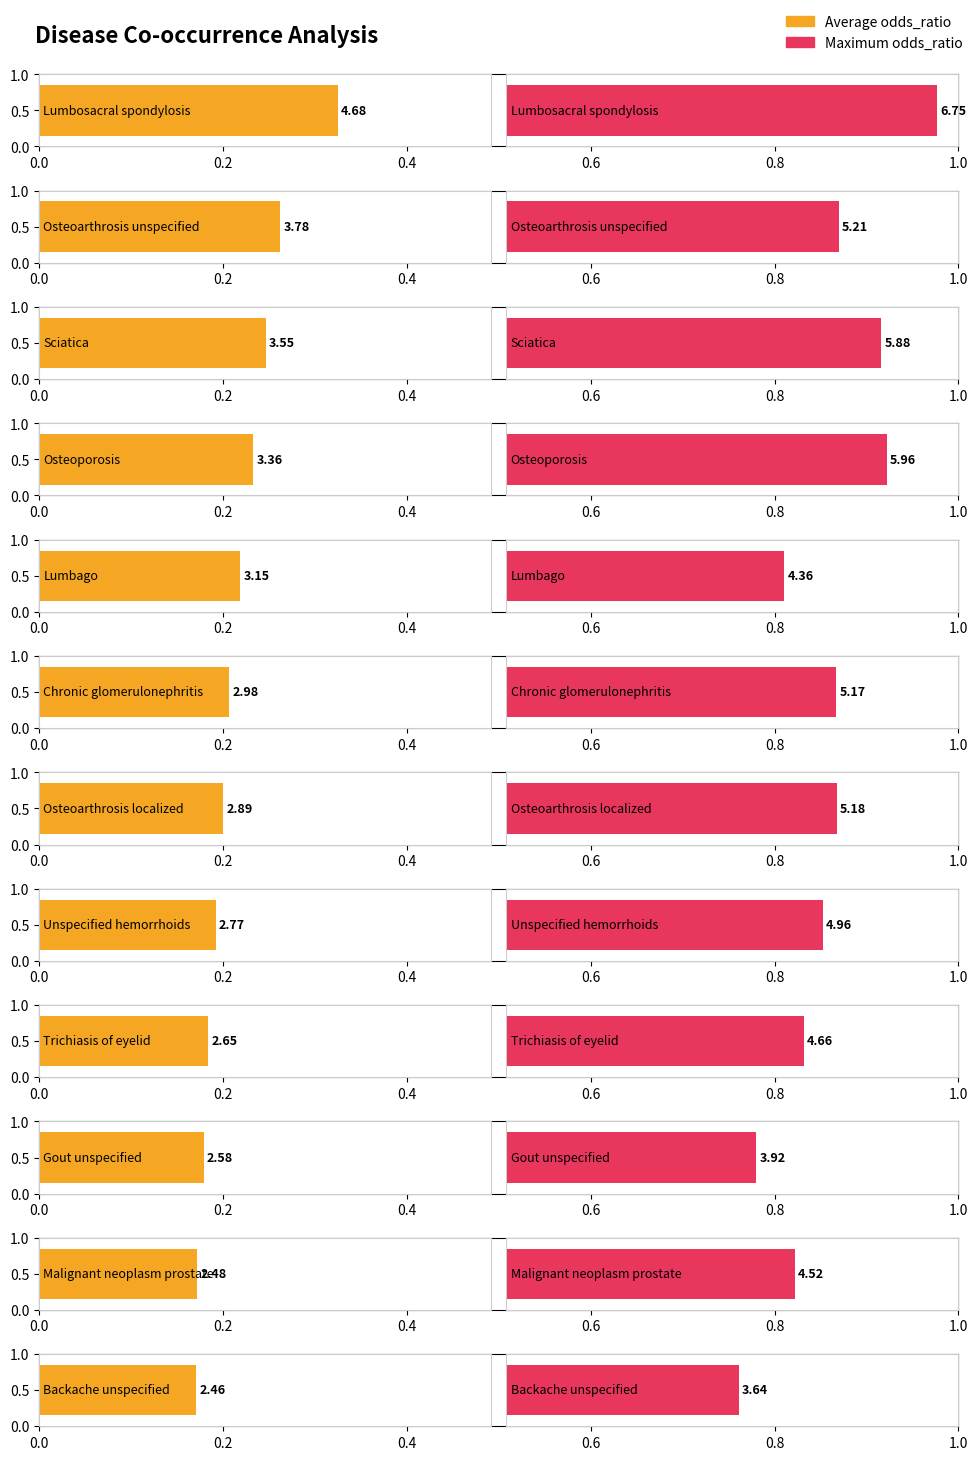

Which category has the highest value across all series?

Lumbosacral spondylosis